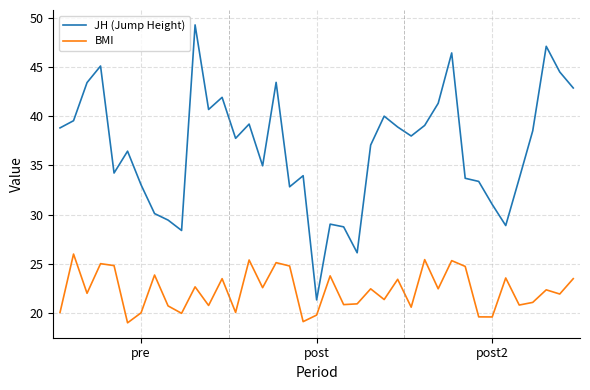

What is the smallest value displayed?

19.0